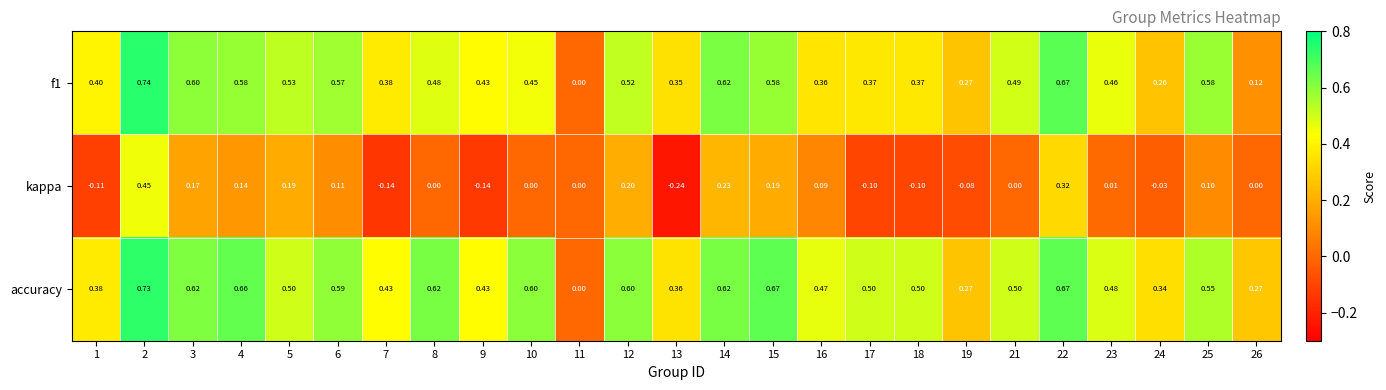

Which series has the largest total across all categories?

accuracy